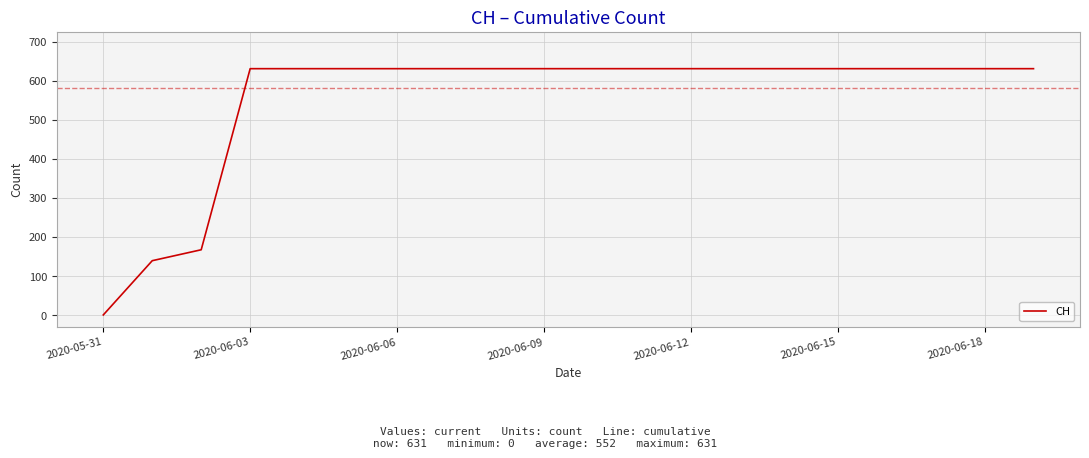

What is the greatest value displayed?

631